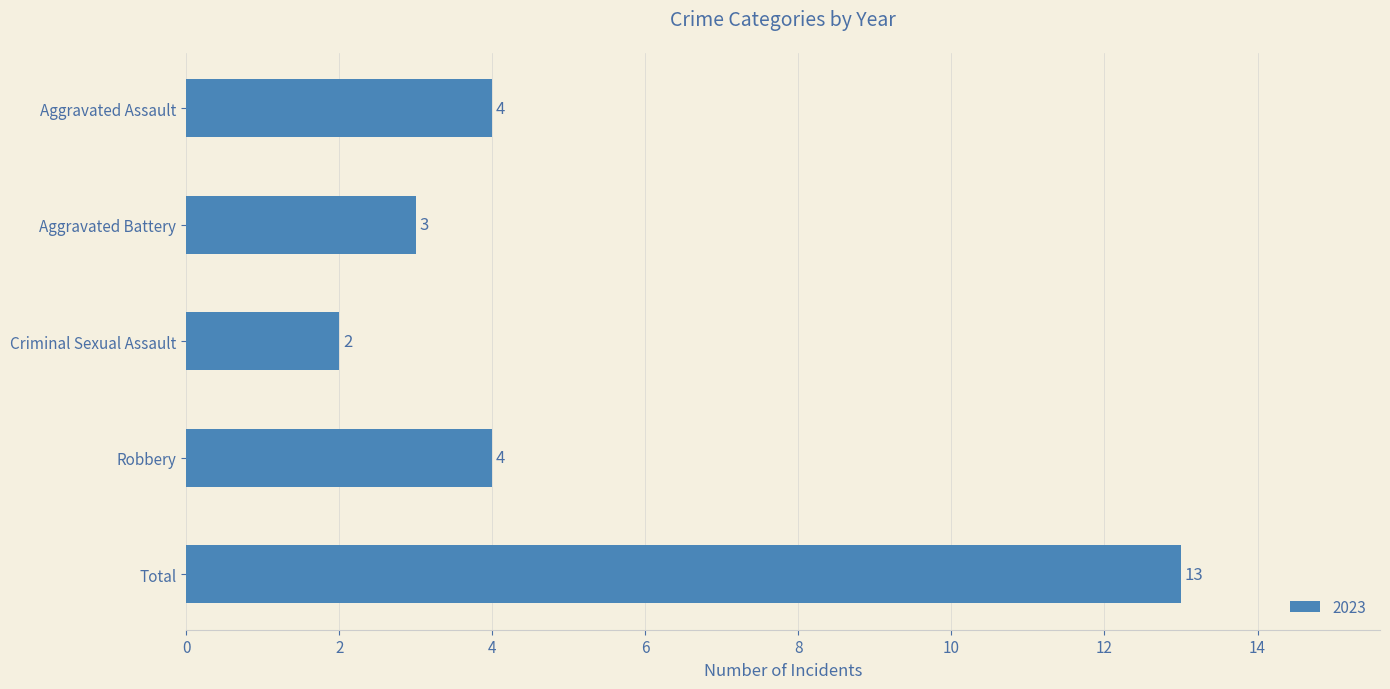

Which has a higher value, Aggravated Battery or Total?

Total